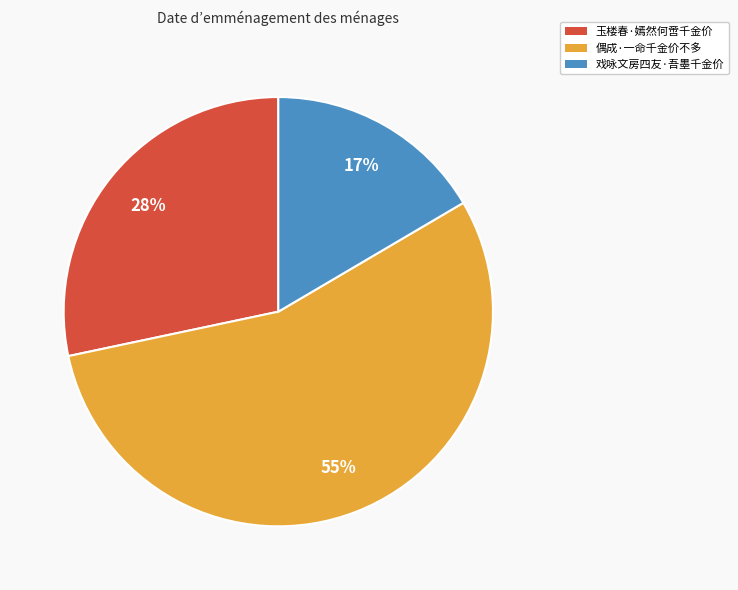

How many segments does this pie chart have?

3